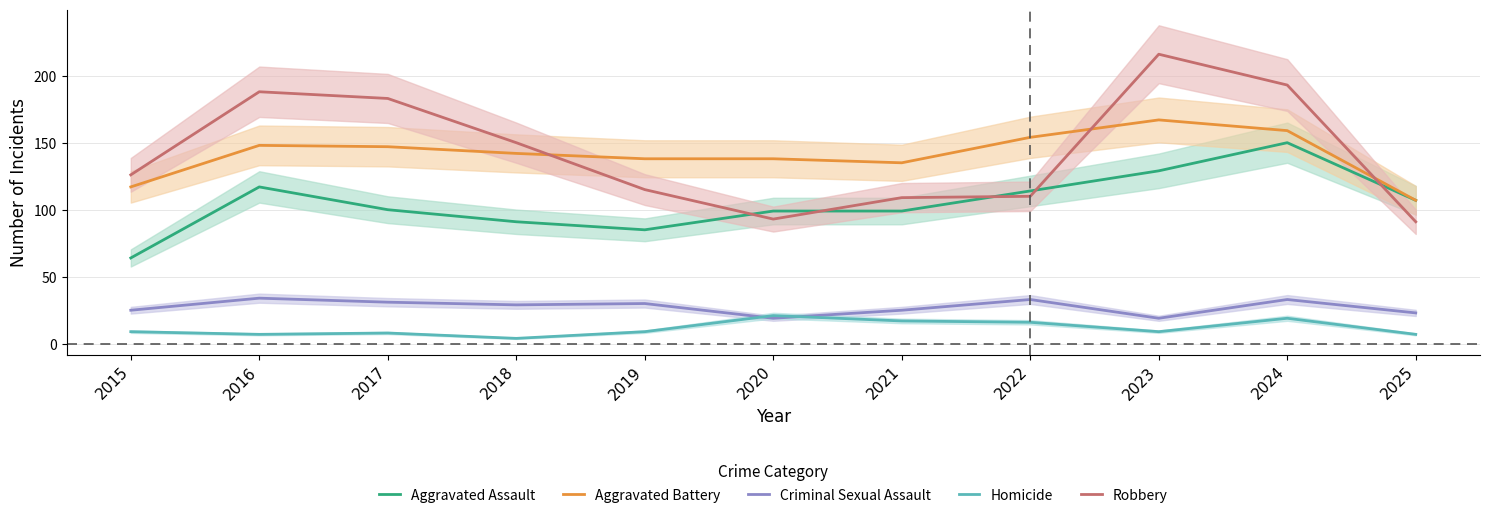

Reading left to right, extract all data points from this chart.

Aggravated Assault: 2015=64	2016=117	2017=100	2018=91	2019=85	2020=99	2021=99	2022=114	2023=129	2024=150	2025=107
Aggravated Battery: 2015=117	2016=148	2017=147	2018=142	2019=138	2020=138	2021=135	2022=154	2023=167	2024=159	2025=107
Criminal Sexual Assault: 2015=25	2016=34	2017=31	2018=29	2019=30	2020=19	2021=25	2022=33	2023=19	2024=33	2025=23
Homicide: 2015=9	2016=7	2017=8	2018=4	2019=9	2020=21	2021=17	2022=16	2023=9	2024=19	2025=7
Robbery: 2015=126	2016=188	2017=183	2018=150	2019=115	2020=93	2021=109	2022=110	2023=216	2024=193	2025=91